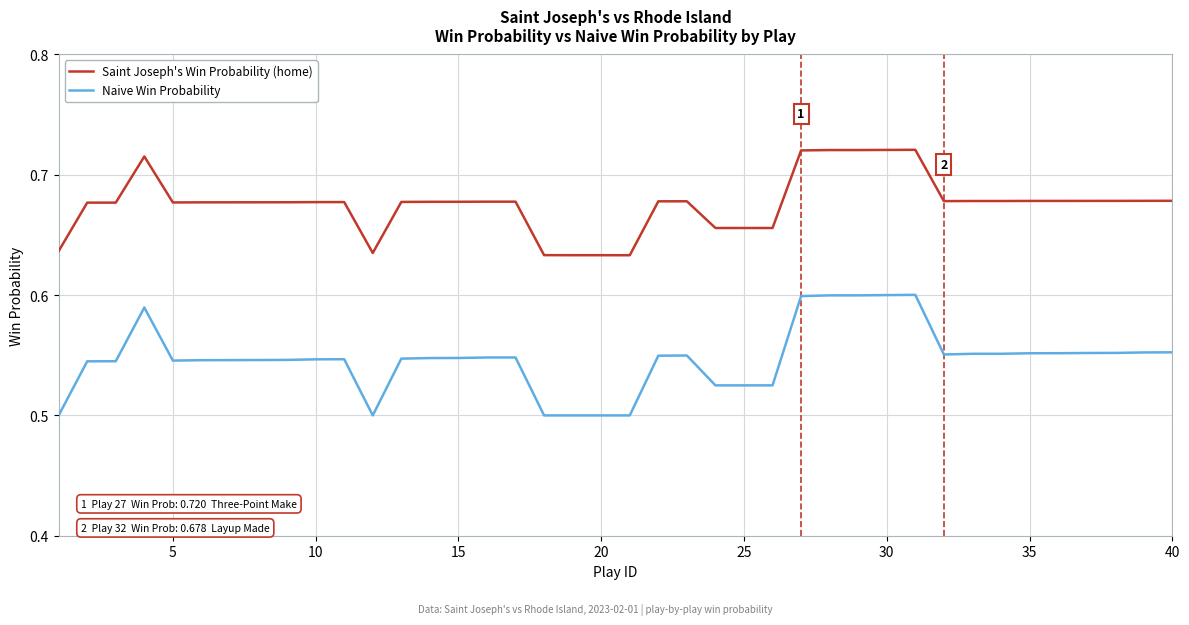

Count the number of categories in the chart.

40